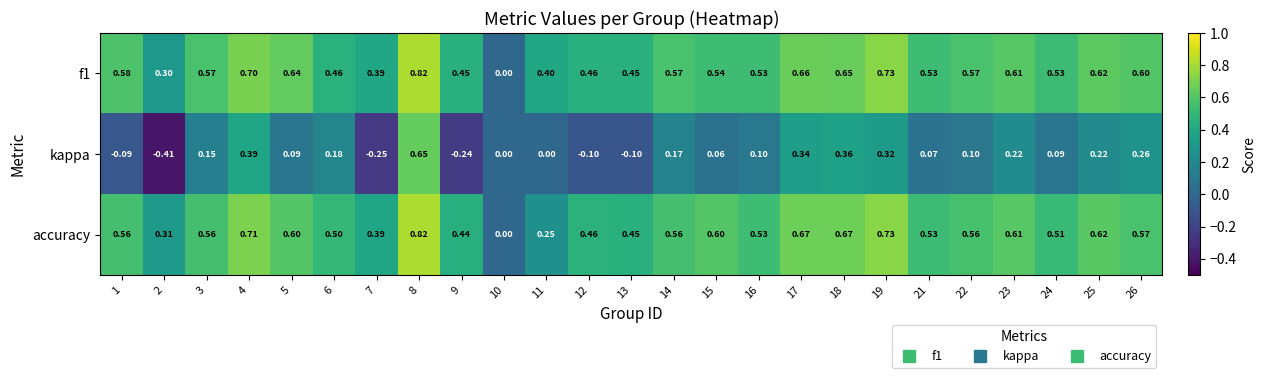

Between 7 and 21, which series saw the biggest shift?

kappa